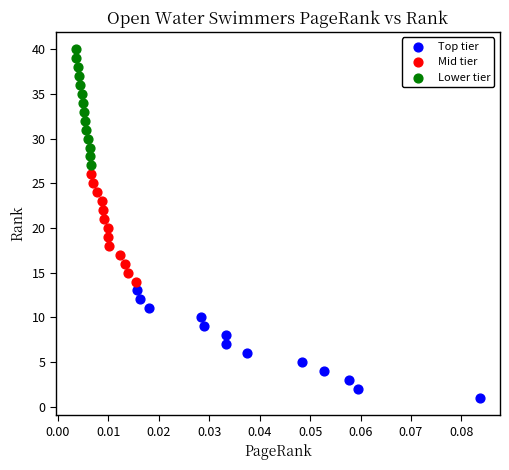

Which series has the widest spread of Y values?

Lower tier